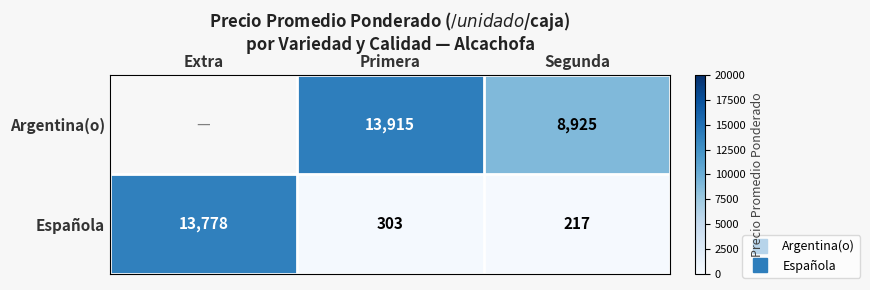

Where is Española nearest to the value 6997?

Primera